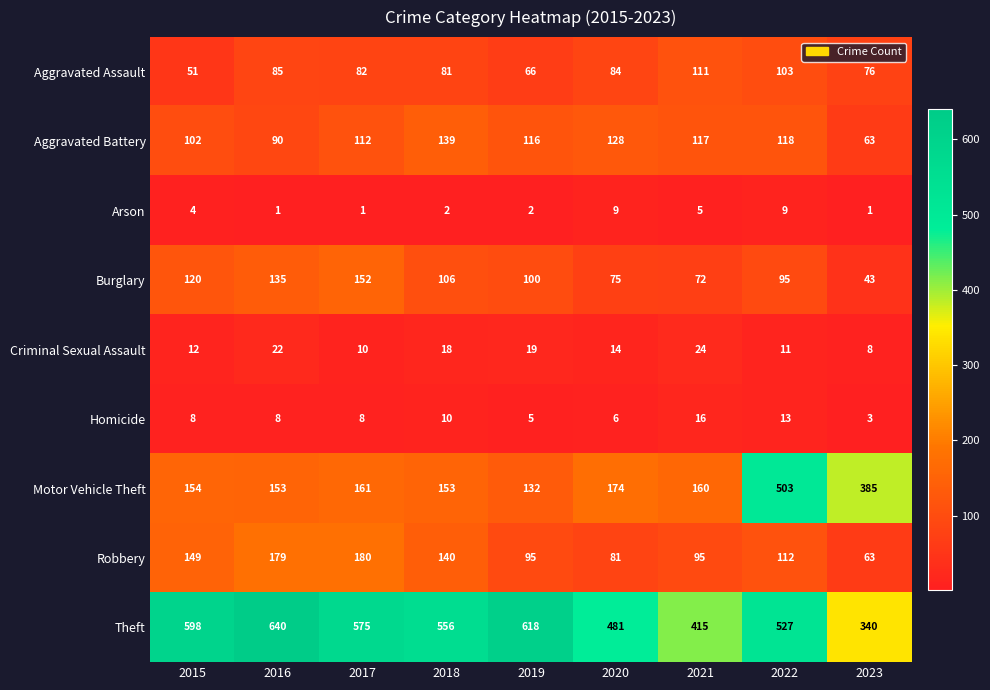

At which category is the sum across all series the highest?

2022